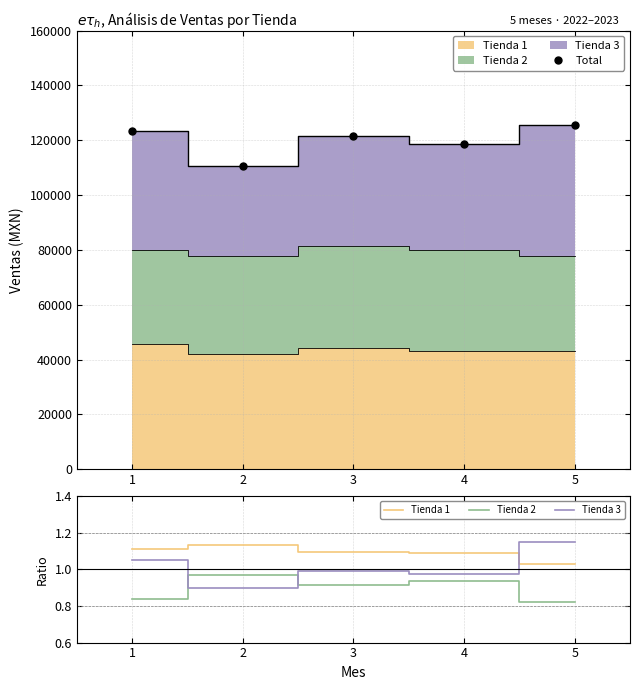

Reading right to left, what are all the values shown in this chart?

Total: 125702.6	118557.2	121427.2	110688.4	123191.0
Tienda 1: 1.0	1.1	1.1	1.1	1.1
Tienda 2: 0.8	0.9	0.9	1.0	0.8
Tienda 3: 1.1	1.0	1.0	0.9	1.0